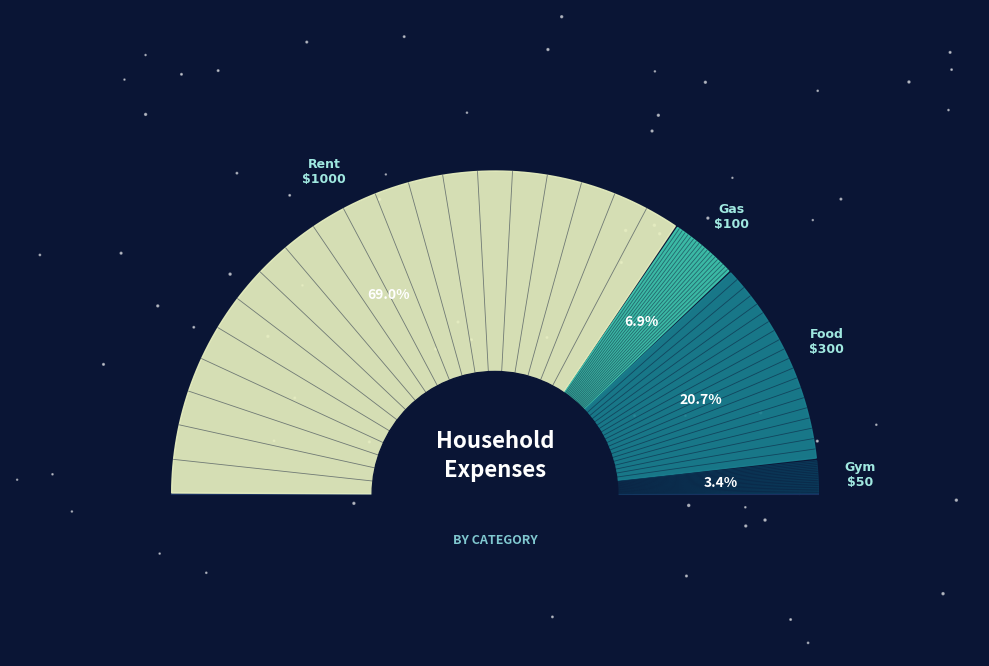

What percentage is the Food slice, to the nearest percent?

21%